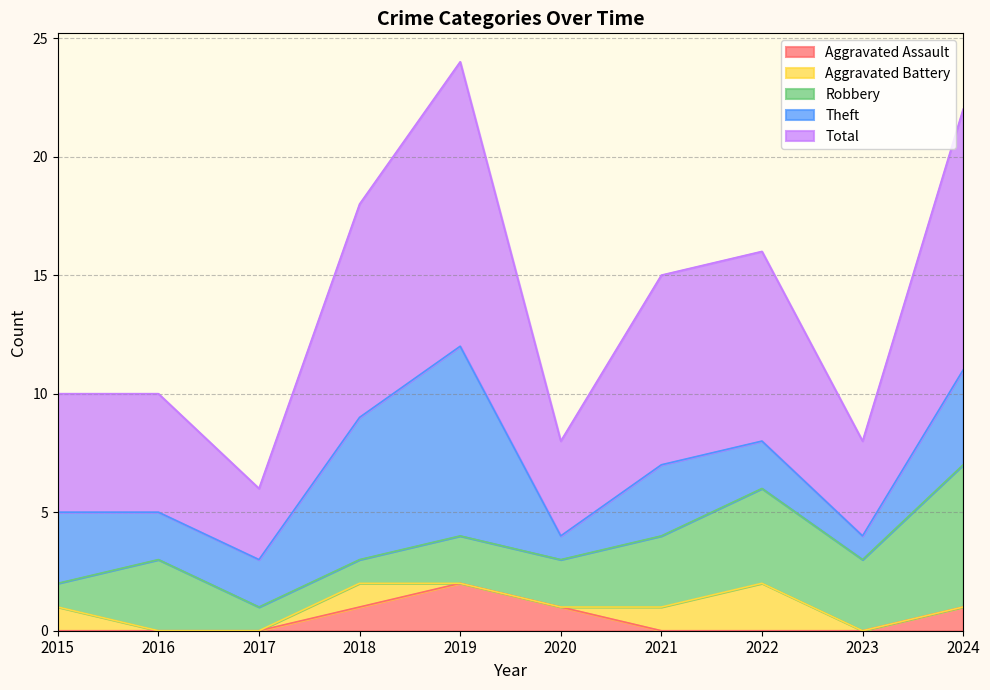

True or false: Robbery and Aggravated Assault intersect in this chart.

False